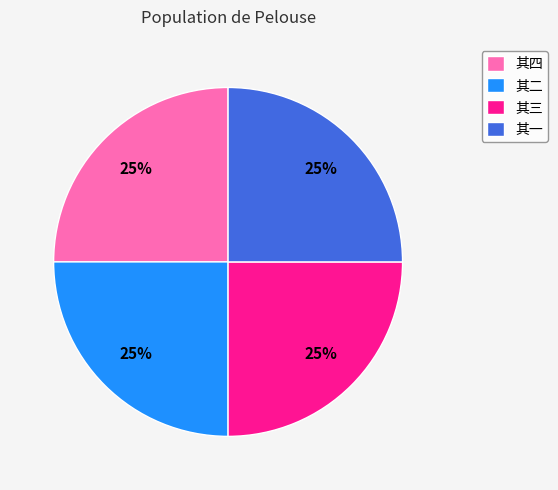

Is there a majority slice in this chart?

No